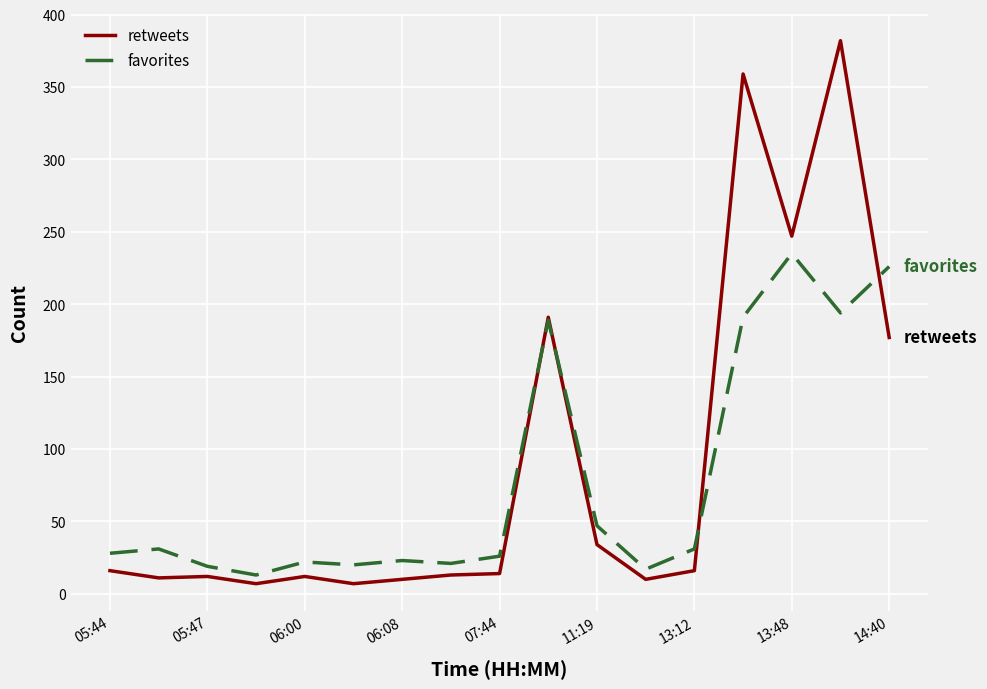

What is the average value of the favorites series?

78